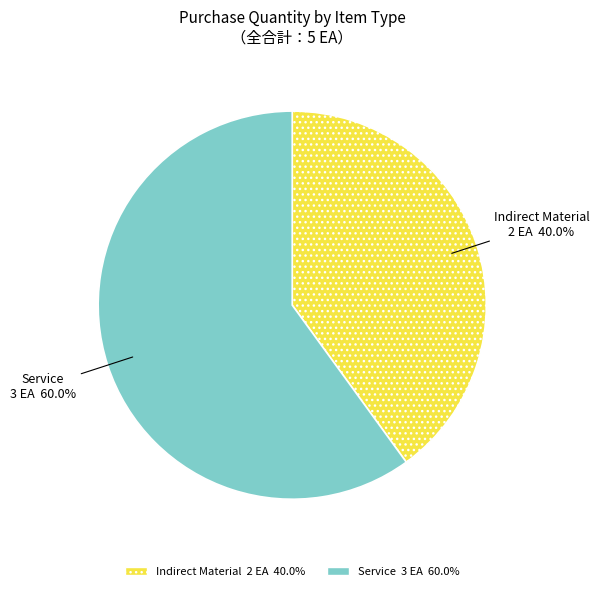

How many segments does this pie chart have?

2